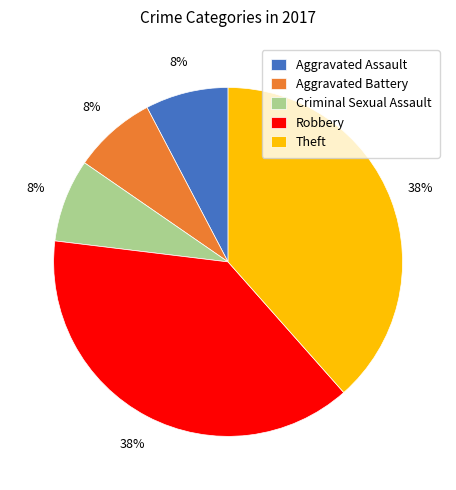

Between Criminal Sexual Assault and Robbery, which is larger?

Robbery